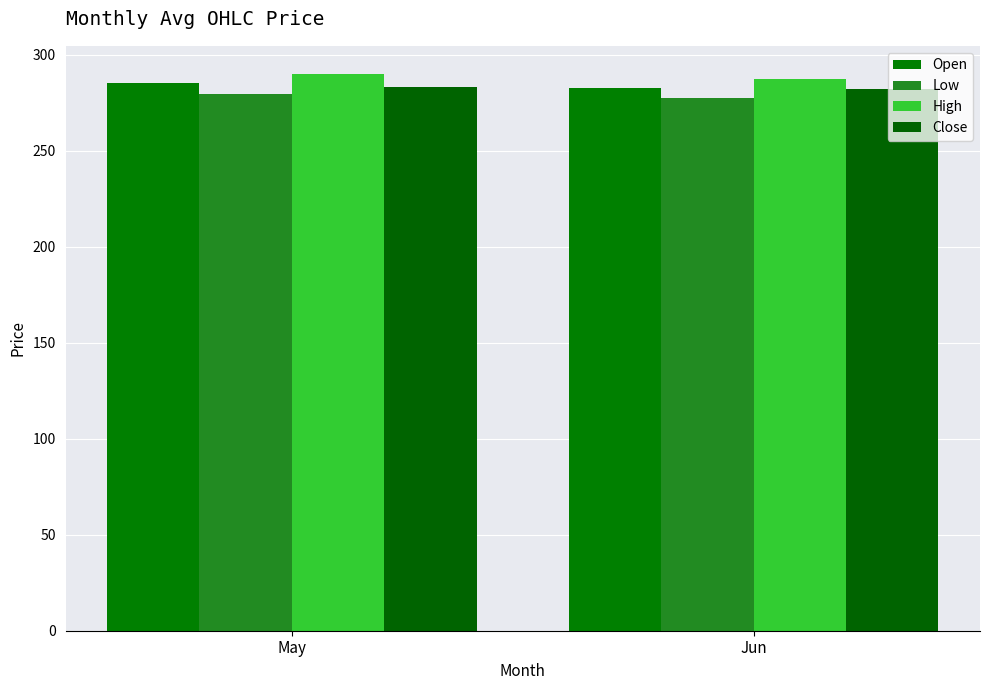

How many values in the Low series exceed 279?

1